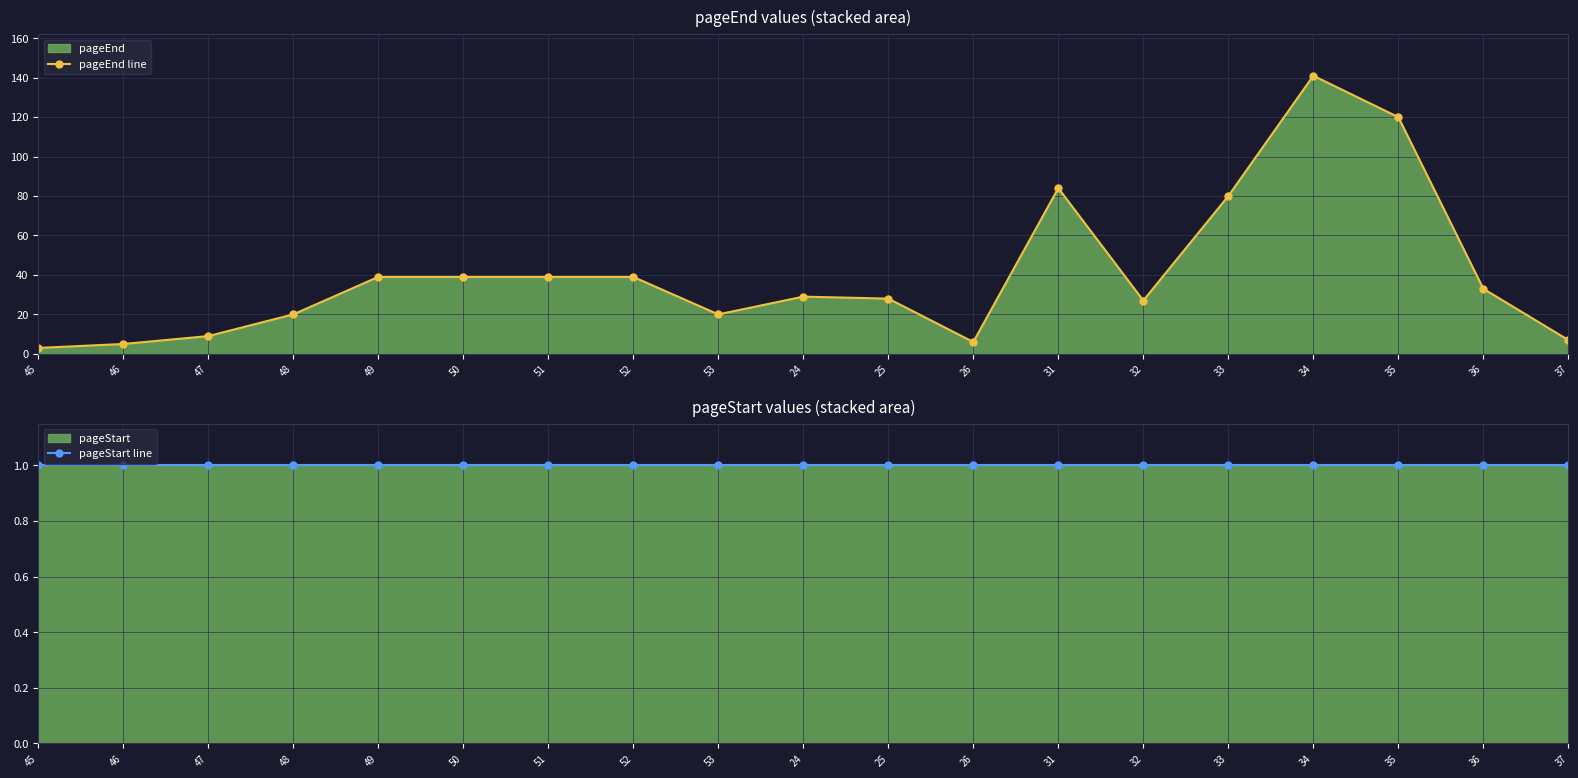

Count the number of data series in this chart.

2